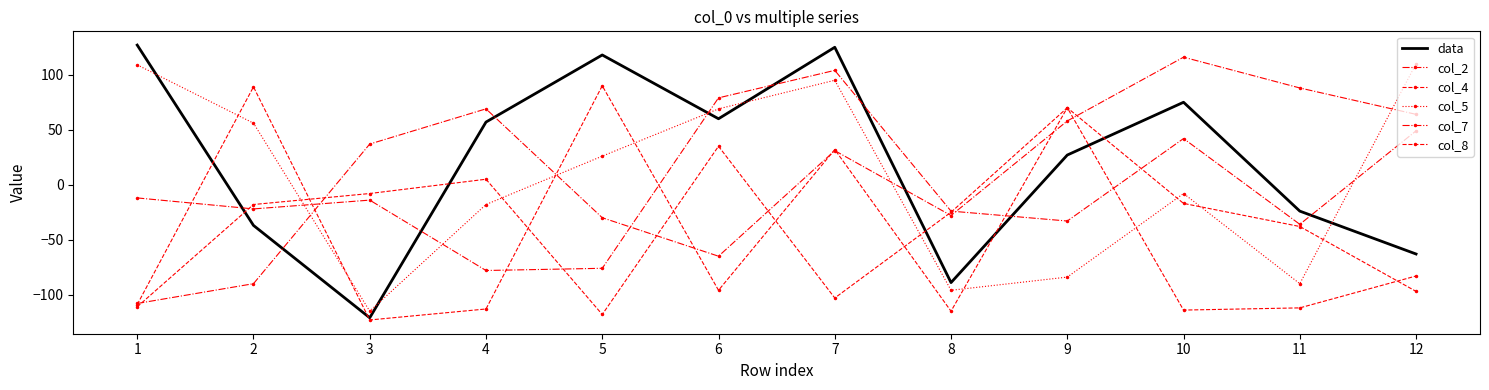

Between 5 and 8, which series saw the biggest shift?

data